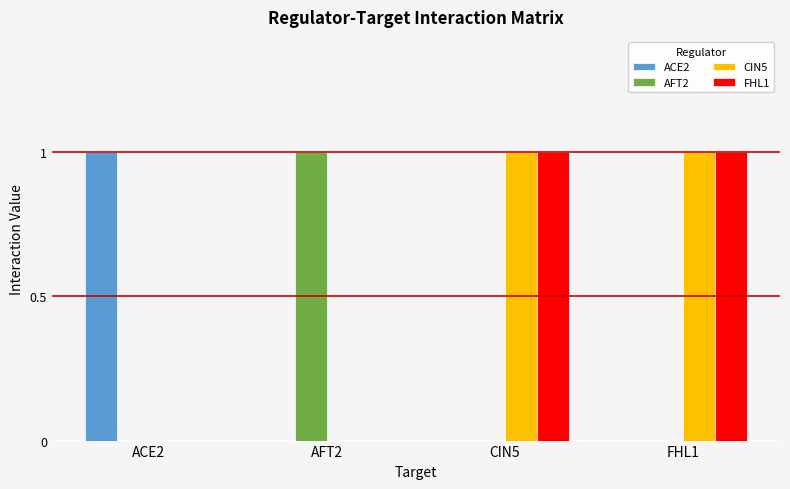

What is the total value across all series at FHL1?

2